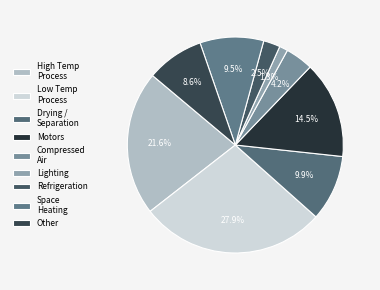

To the nearest percent, what is the difference between the largest and smallest slice percentages?

27%